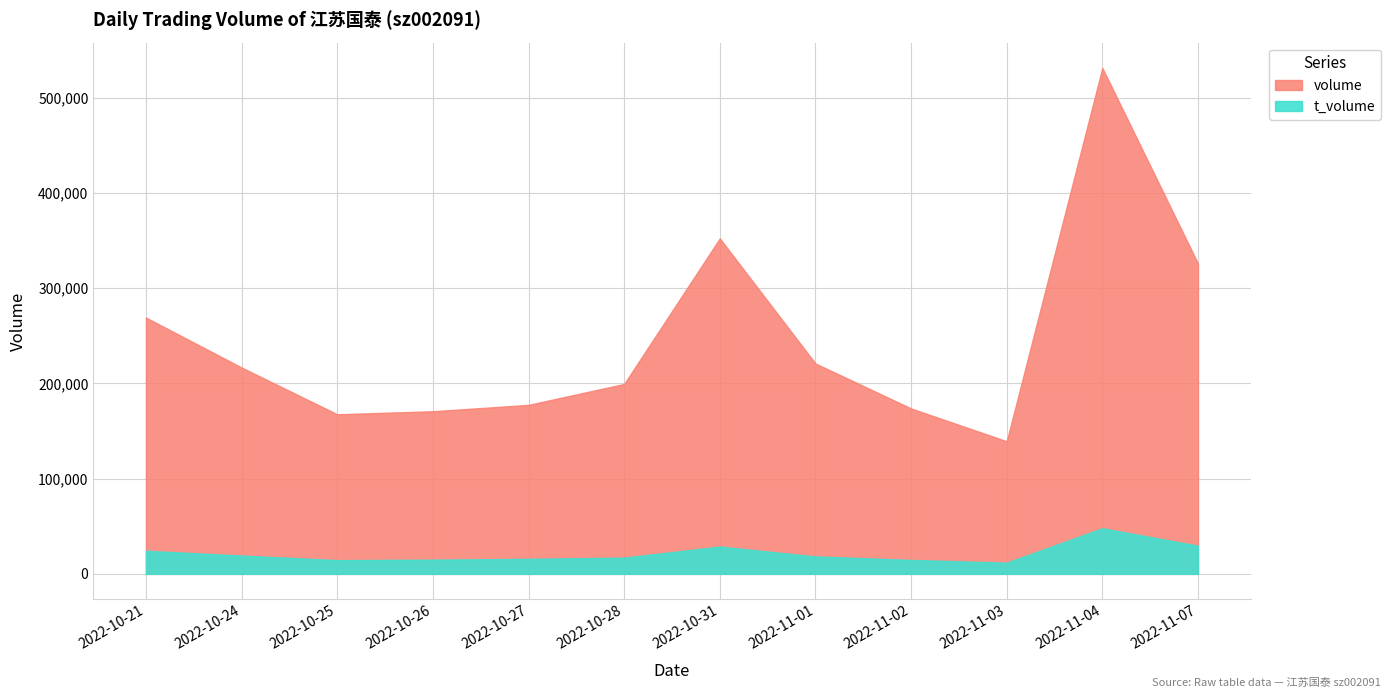

At which category does the chart reach its minimum across all series?

2022-11-03